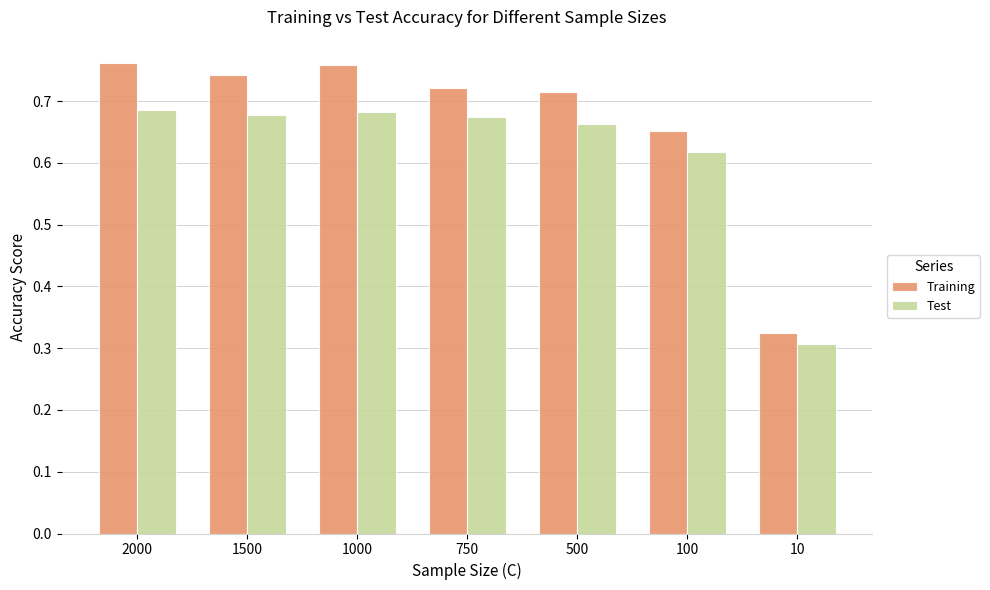

True or false: Test has a value of 0.3 at 10.

True